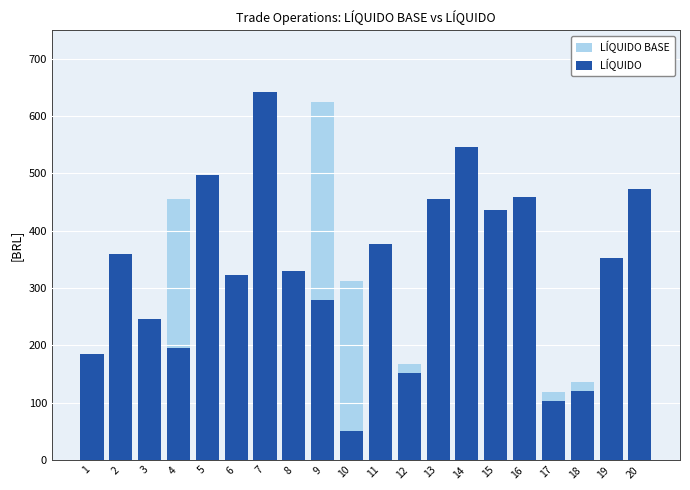

How many bars are there in total?

40